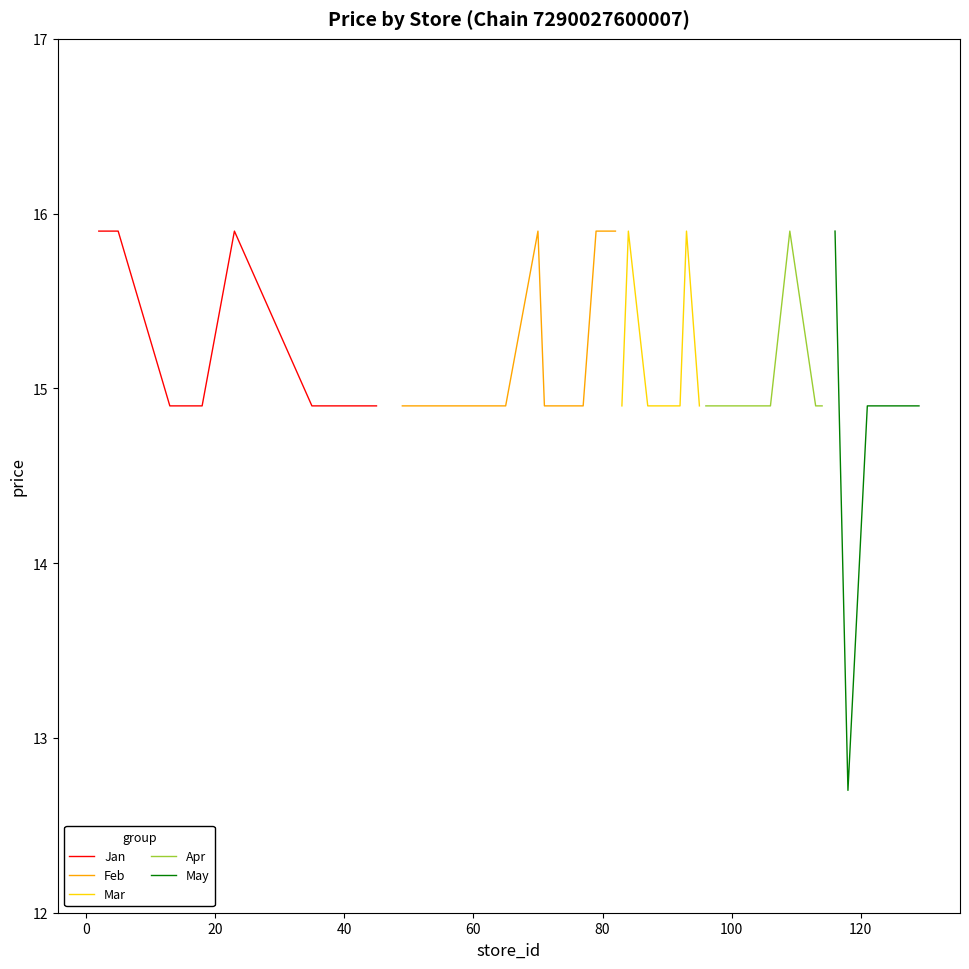

True or false: Mar has more than 2 interior local peaks.

False